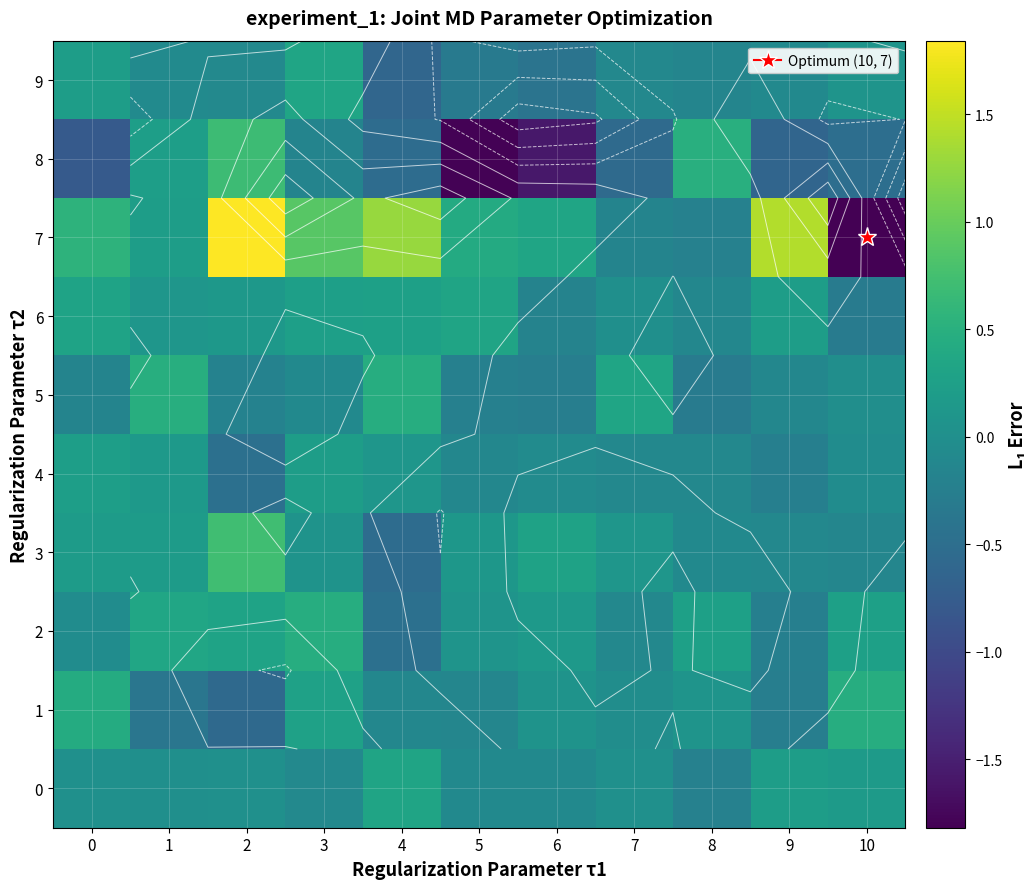

Which series has the largest range (max minus min)?

7